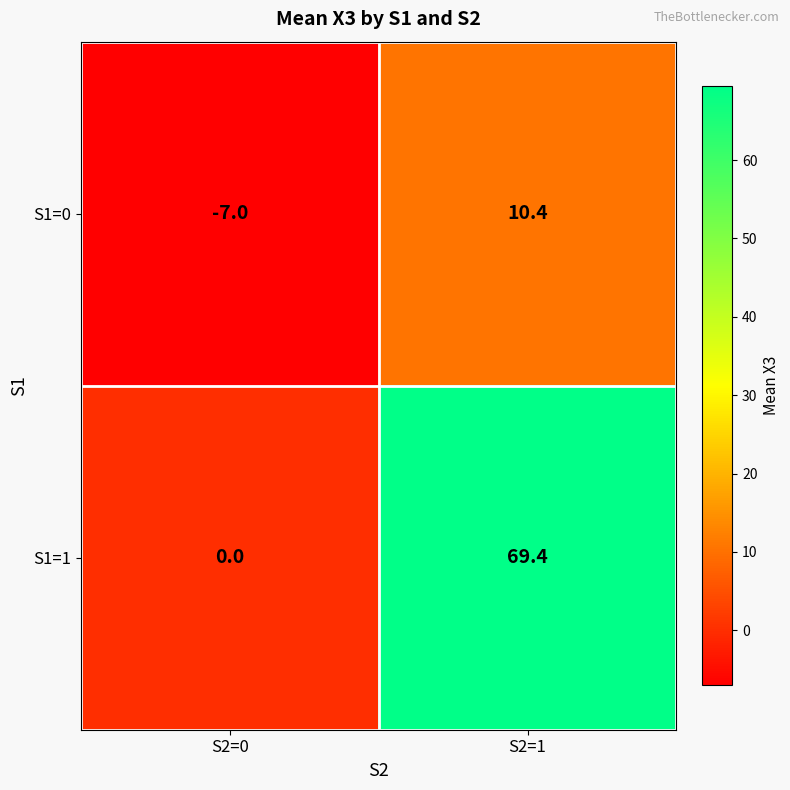

How many data points does each series have?

2